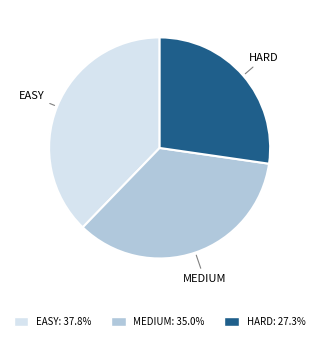

How many segments does this pie chart have?

3